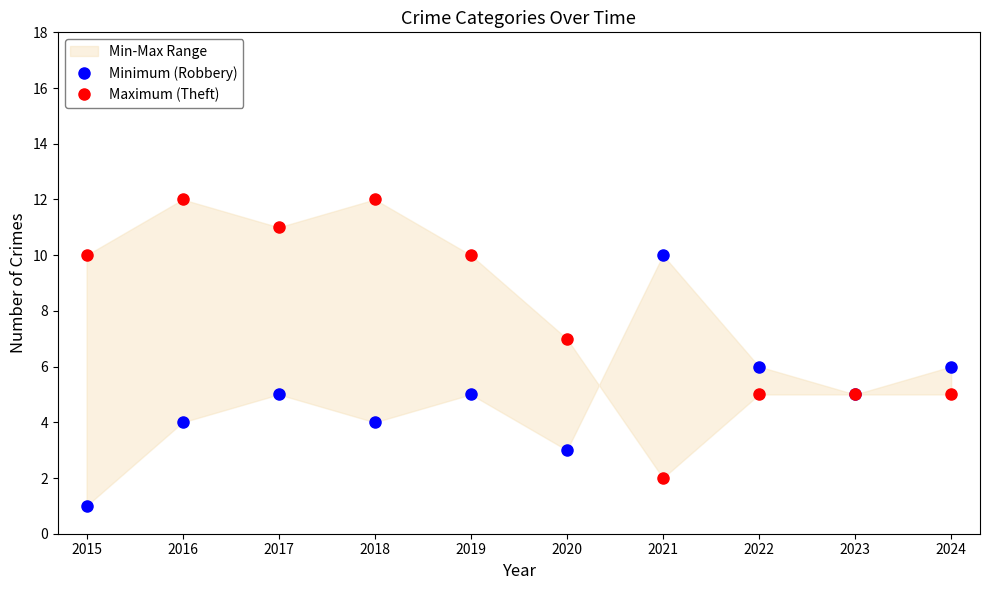

Is the value of Maximum (Theft) at 2020 greater than the value of Minimum (Robbery) at 2024?

Yes